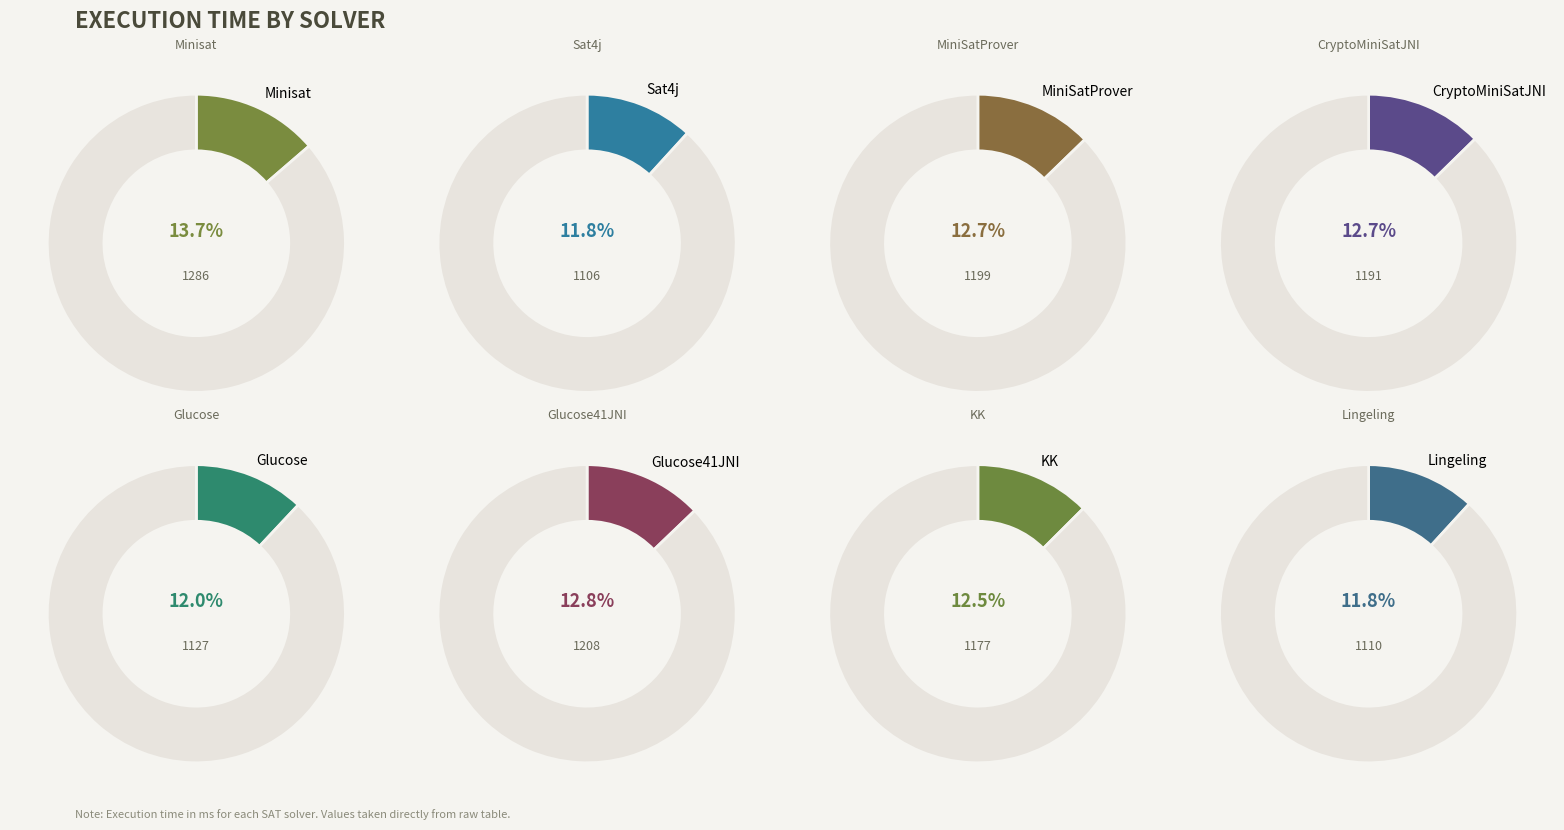

Count the number of slices in the pie.

8